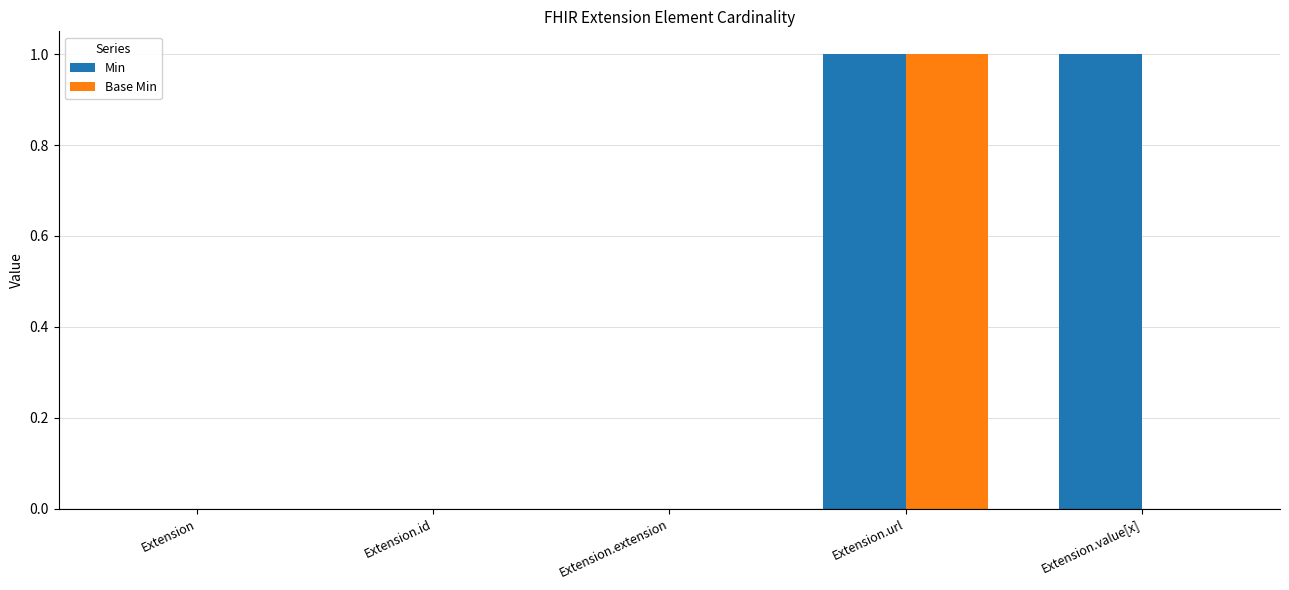

Reading left to right, list all the values displayed in this chart.

Min: 0	0	0	1	1
Base Min: 0	0	0	1	0